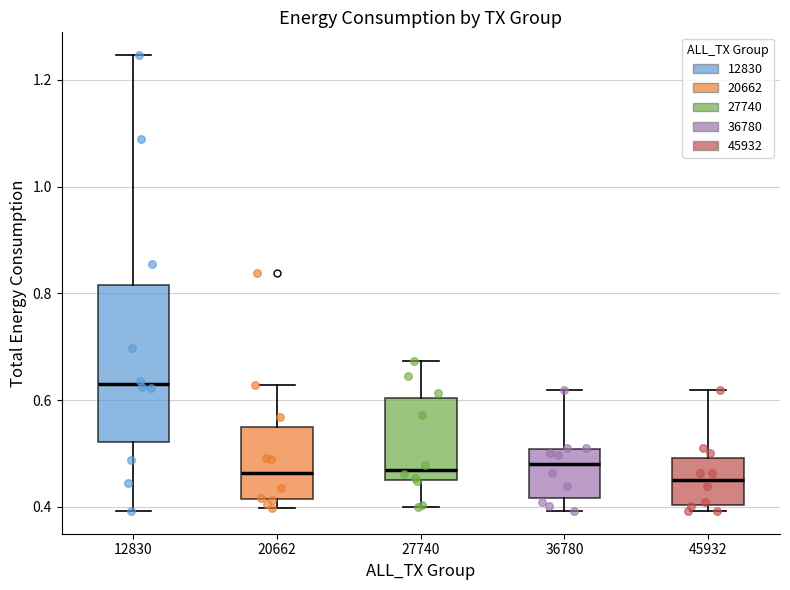

Where is the lower edge of the box at x = 45932 on the y-axis? The values are not printed on the chart, so give them approximately, as read against the axis.

0.40